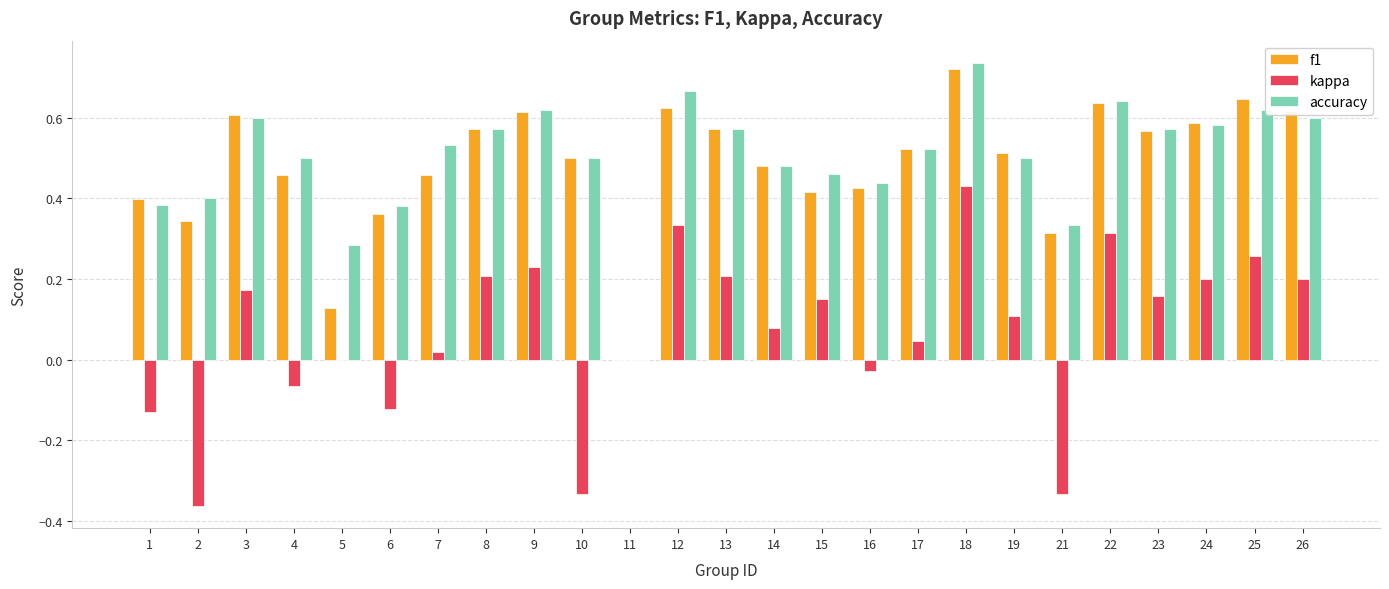

The f1 series shows 0.7 at 10. True or false?

False